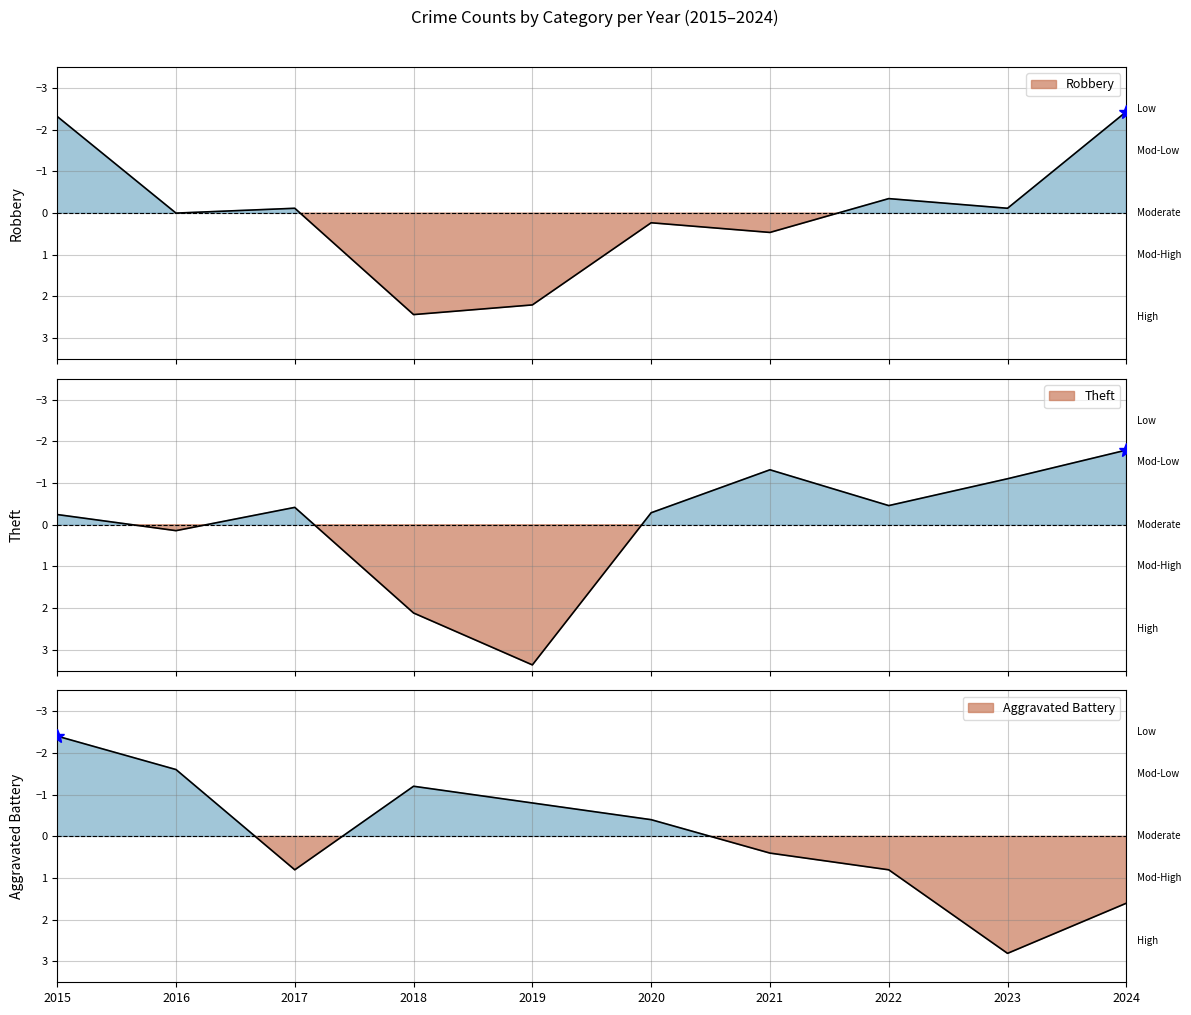

True or false: Aggravated Battery and Theft cross at least once.

True